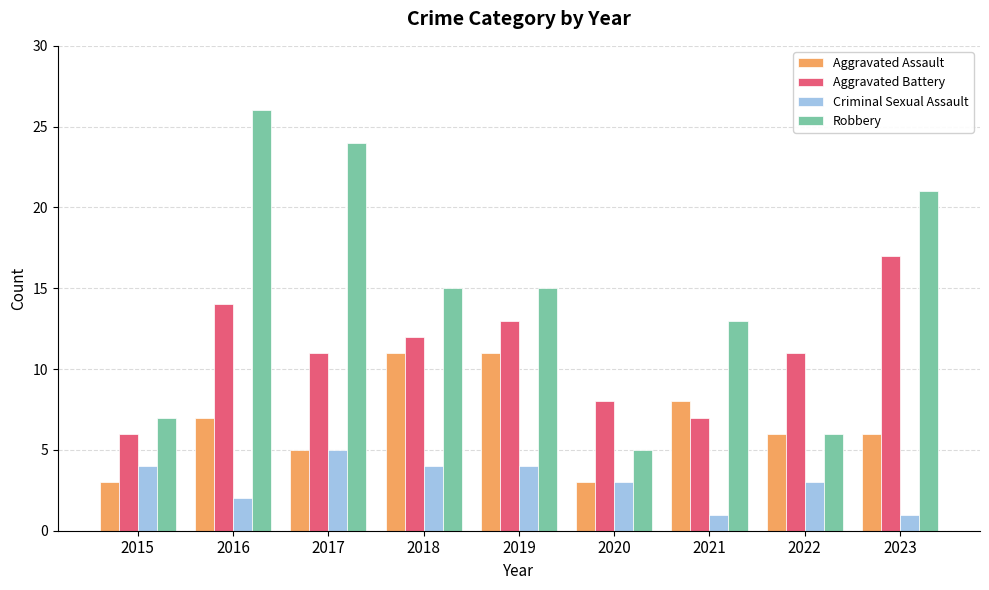

What is the value of the Aggravated Assault bar at the 2nd from the left?

7